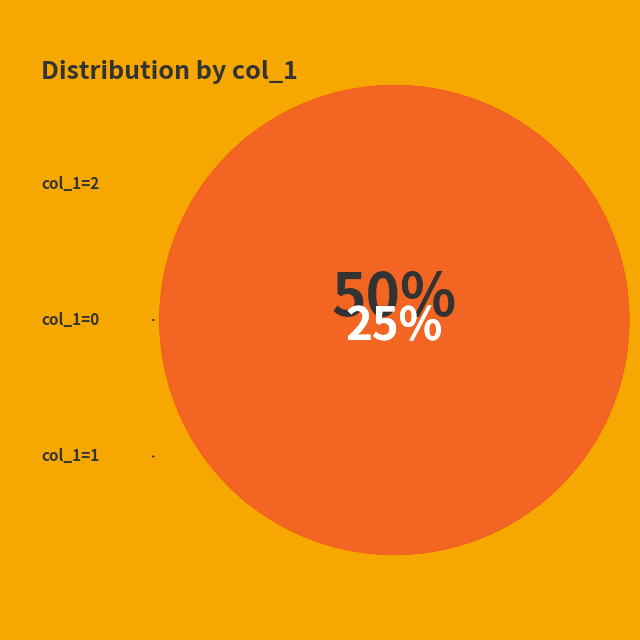

True or false: 1417807221 accounts for 1% of the total.

False